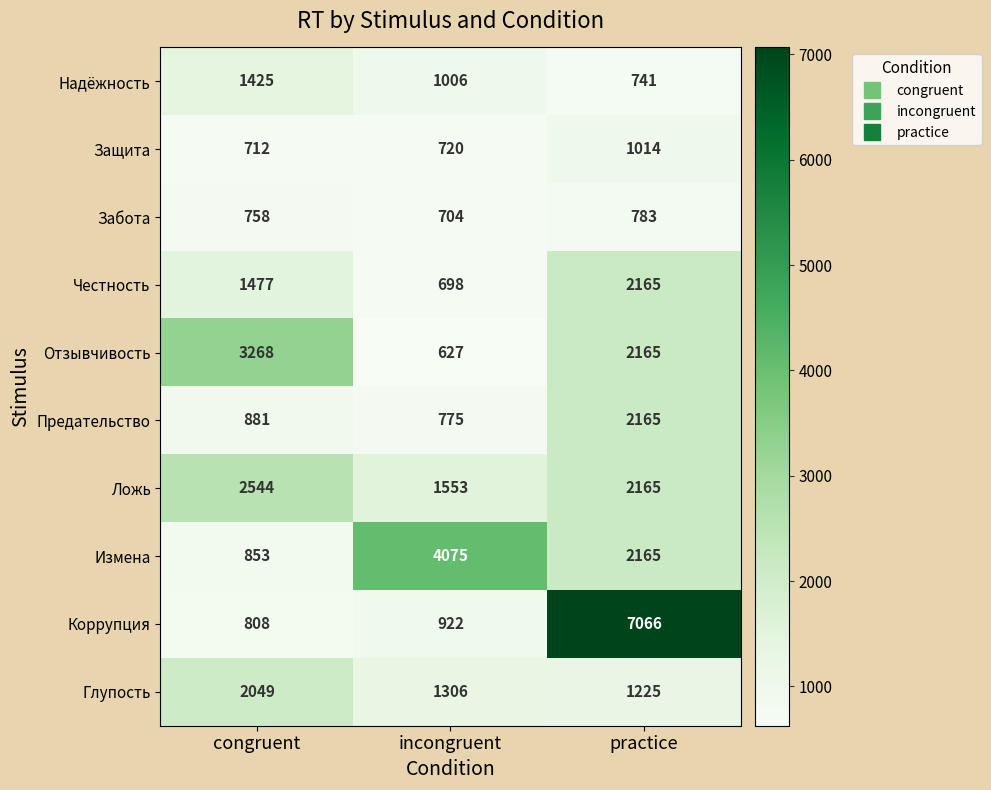

What is the smallest value displayed?

627